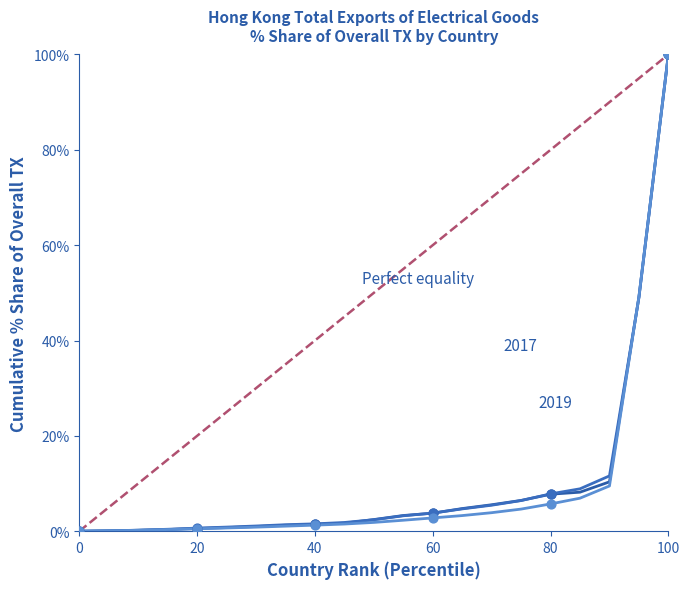

Between 20 and 0, which is larger?

20